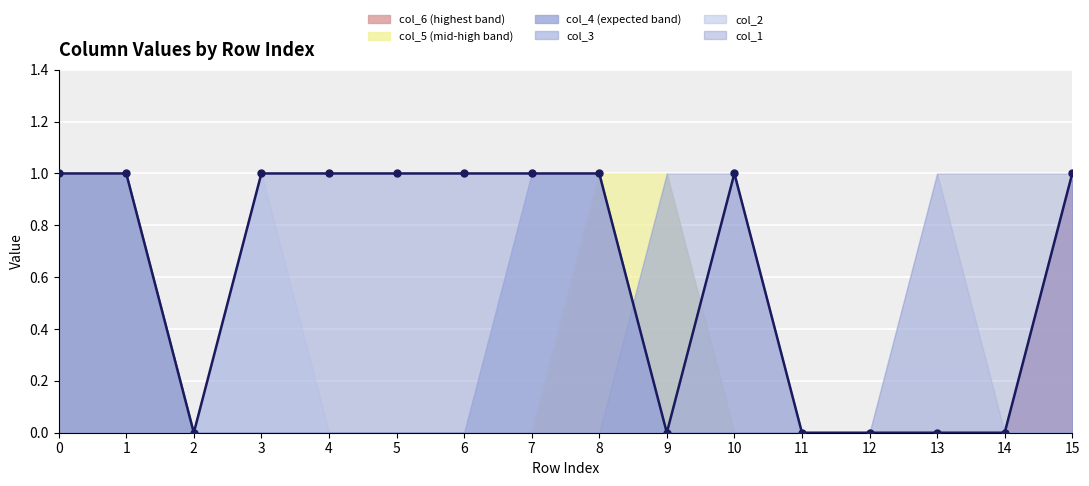

True or false: col_5 and col_2 intersect in this chart.

False